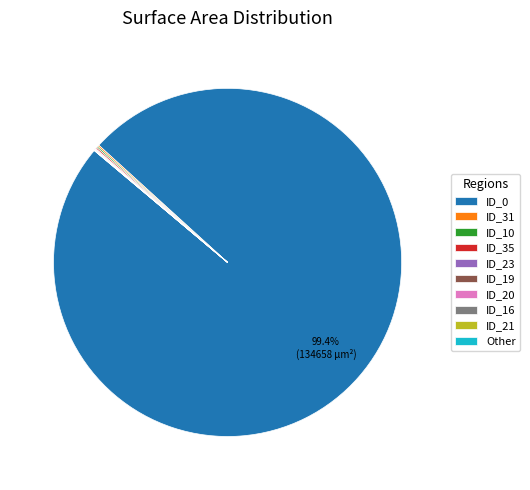

Is ID_0 the majority of the pie?

Yes